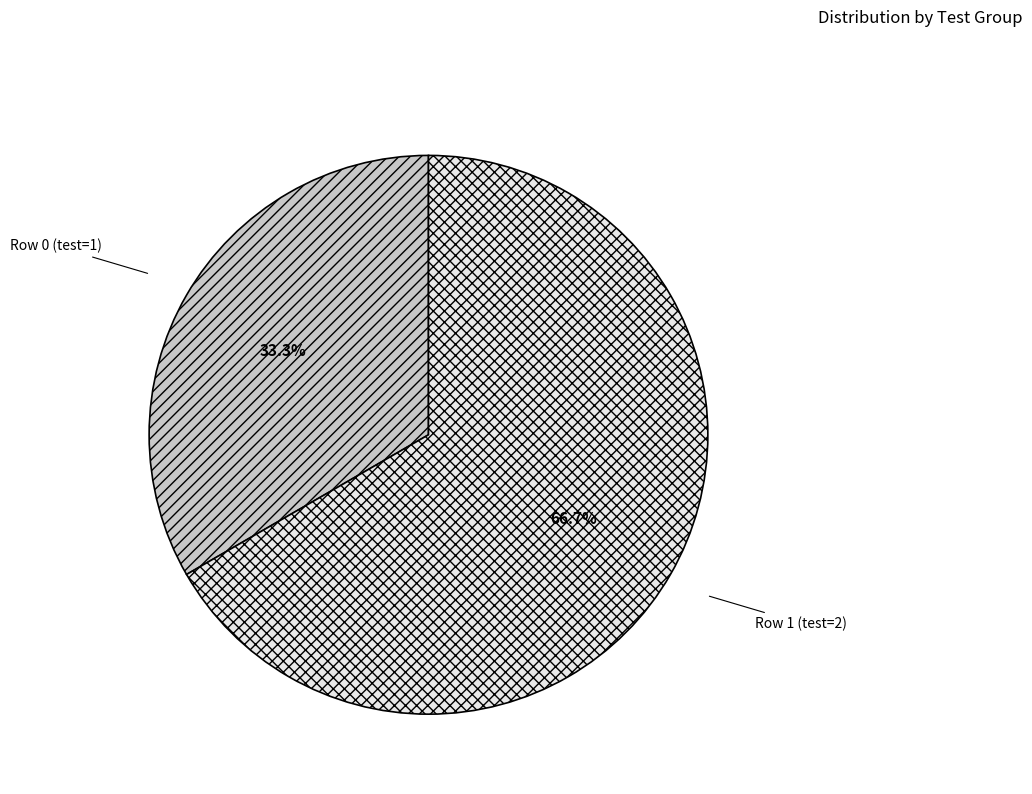

Which slice represents more than half of the pie?

Row 1 (test=2)